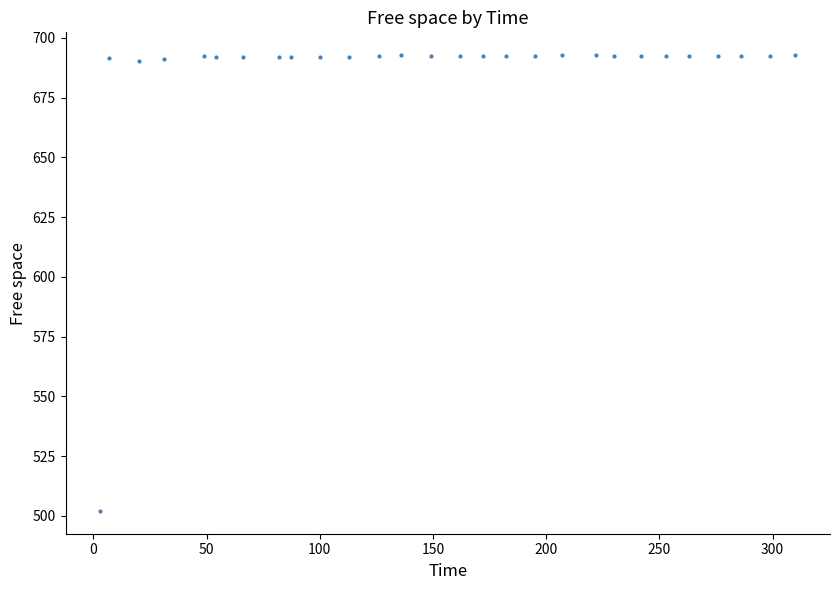

What is the range of X values (max minus min)?

307.0